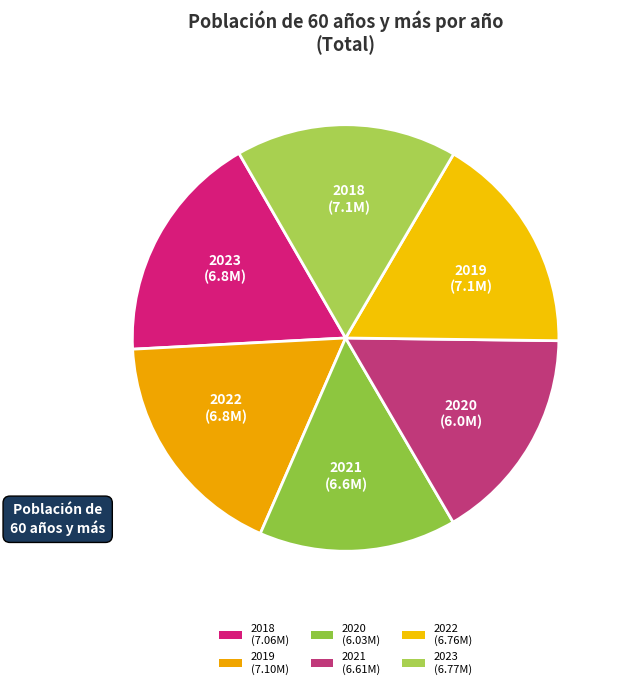

Approximately how many times larger is the value at 2023 compared to 2020?

1.1